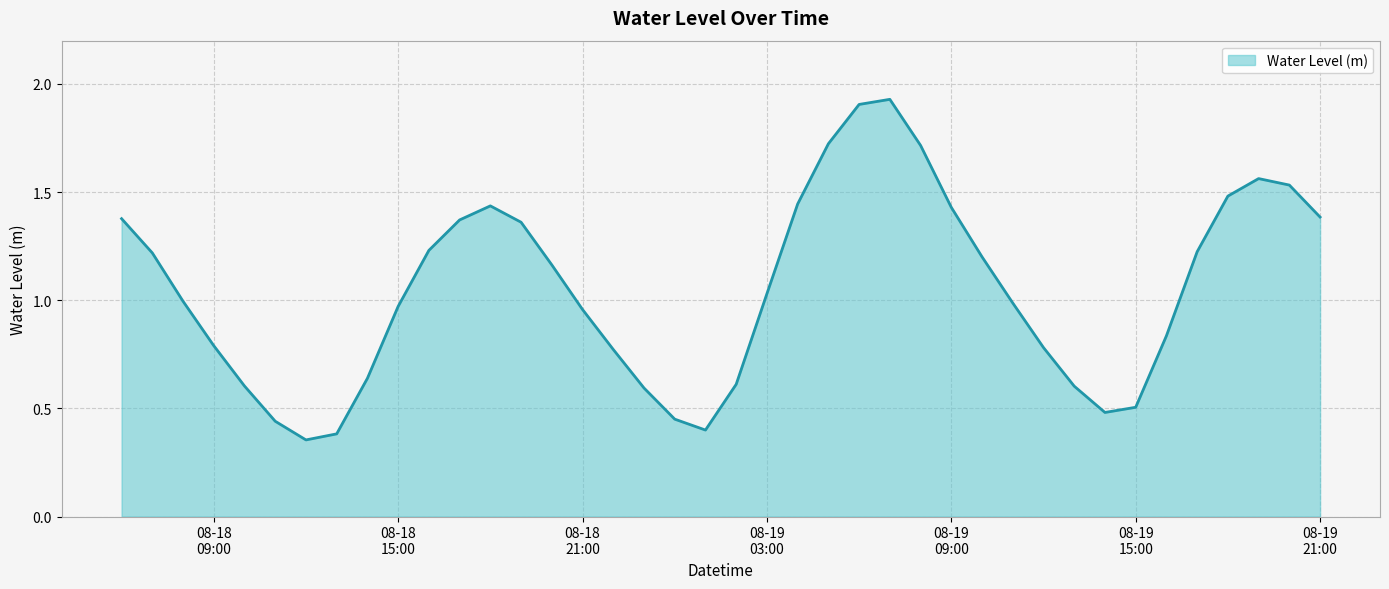

How many points are higher than both their immediate neighbors (excluding endpoints)?

3